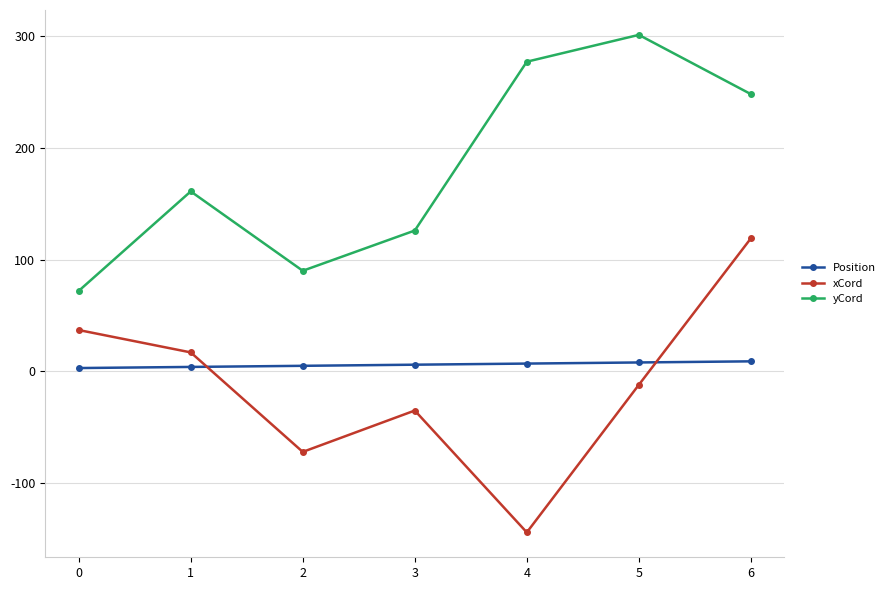

What are all the series names shown in the legend?

Position, xCord, yCord